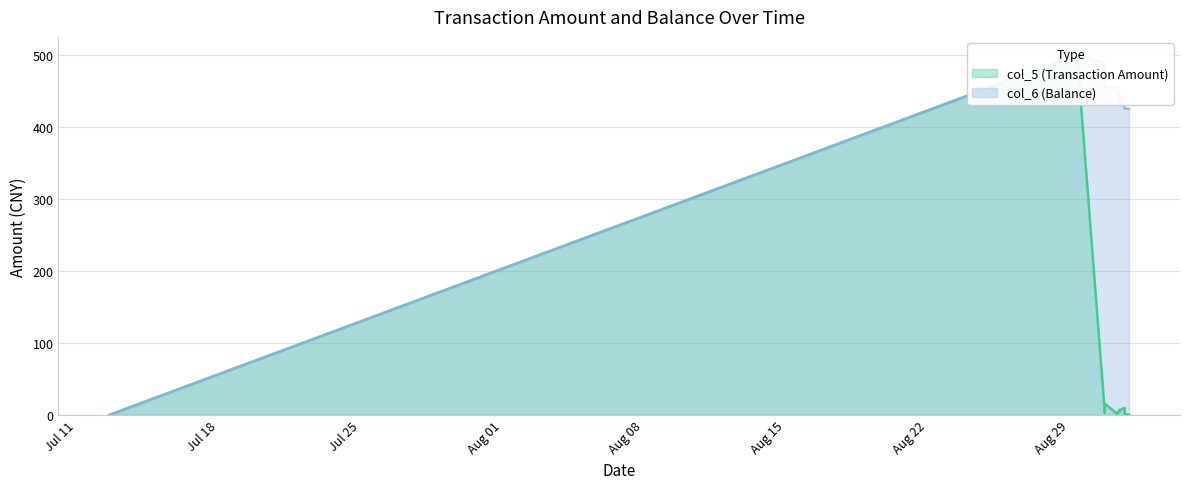

Which category has the lowest value across all series?

2014/07/12 14:50:31